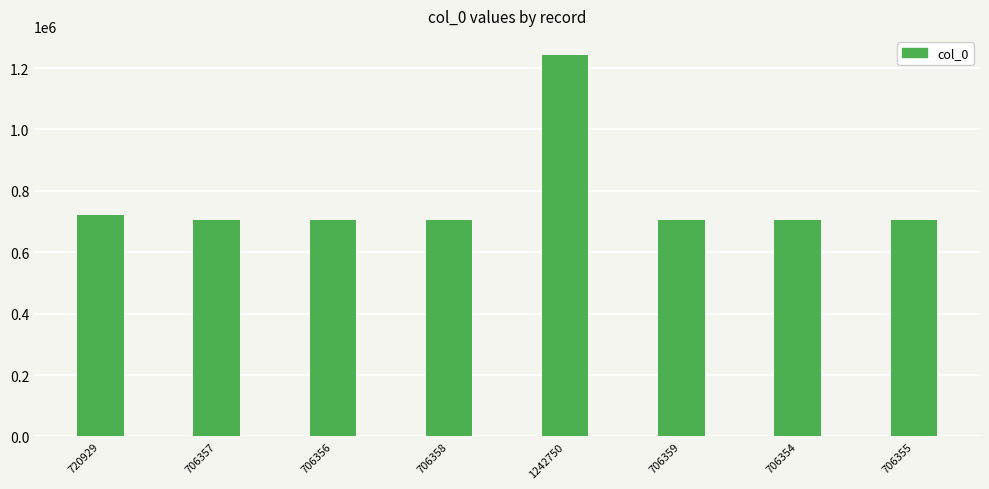

Is it true that the value at 706358 is 706358?

True